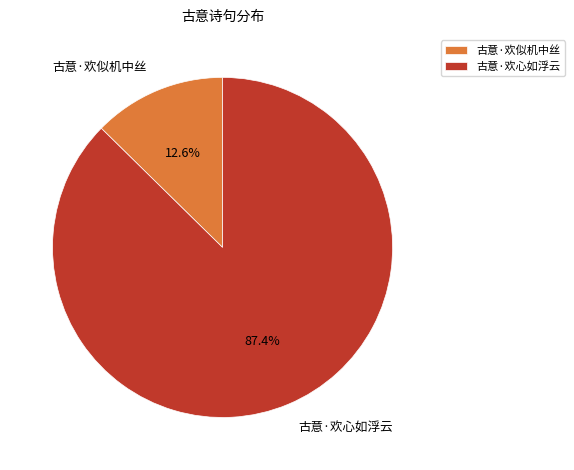

Is 古意·欢心如浮云 the majority of the pie?

Yes